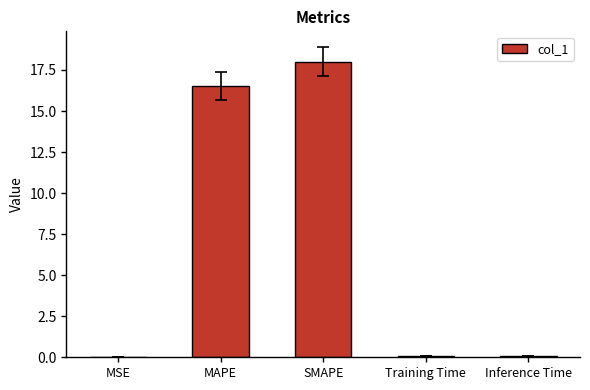

What is the maximum value shown in the chart?

18.0